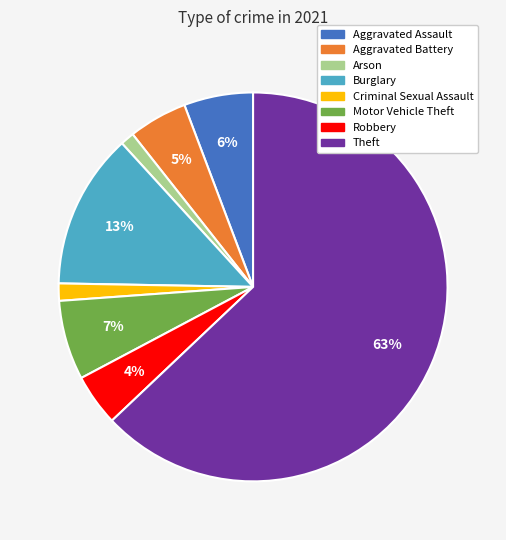

Does Theft represent more than half of the total?

Yes